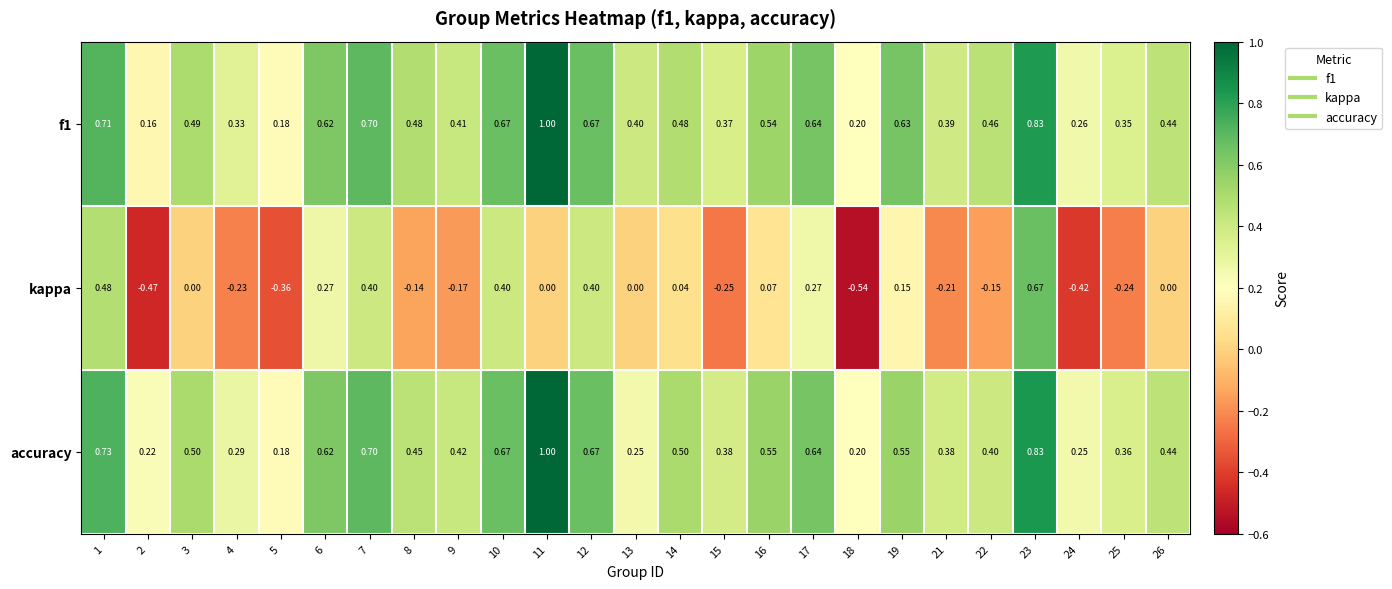

Which series has the largest range (max minus min)?

kappa